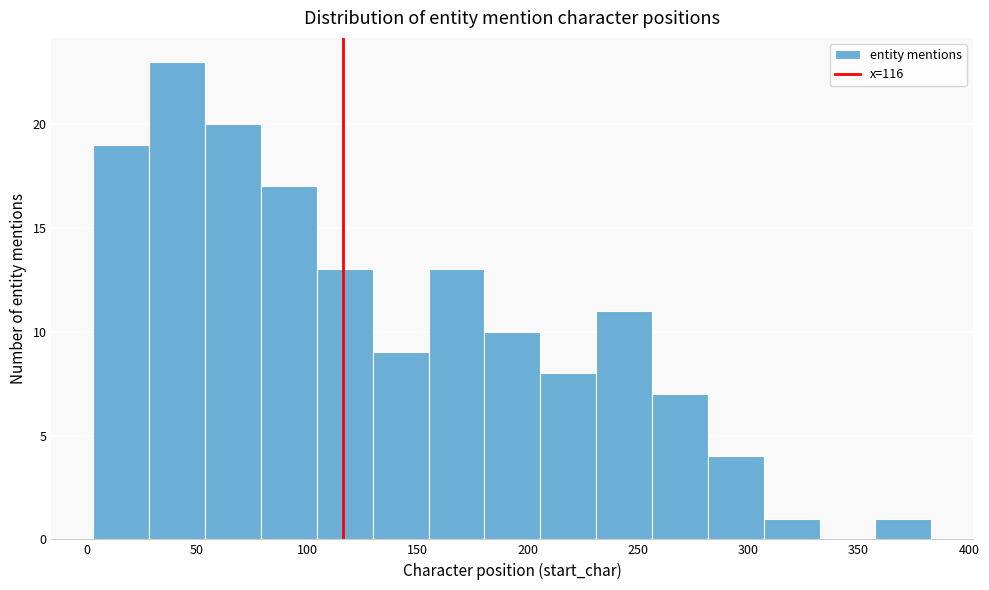

Reading left to right, list every bar in this chart as the range it spans on the x-axis followed by its height. Neither the bar edges nor the heights are printed on the chart, so give them approximately, as read against the axes.

5 to 30: 19
30 to 55: 23
55 to 80: 20
80 to 105: 17
105 to 130: 13
130 to 155: 9
155 to 180: 13
180 to 205: 10
205 to 230: 8
230 to 255: 11
255 to 280: 7
280 to 305: 4
305 to 330: 1
330 to 360: 0
360 to 385: 1